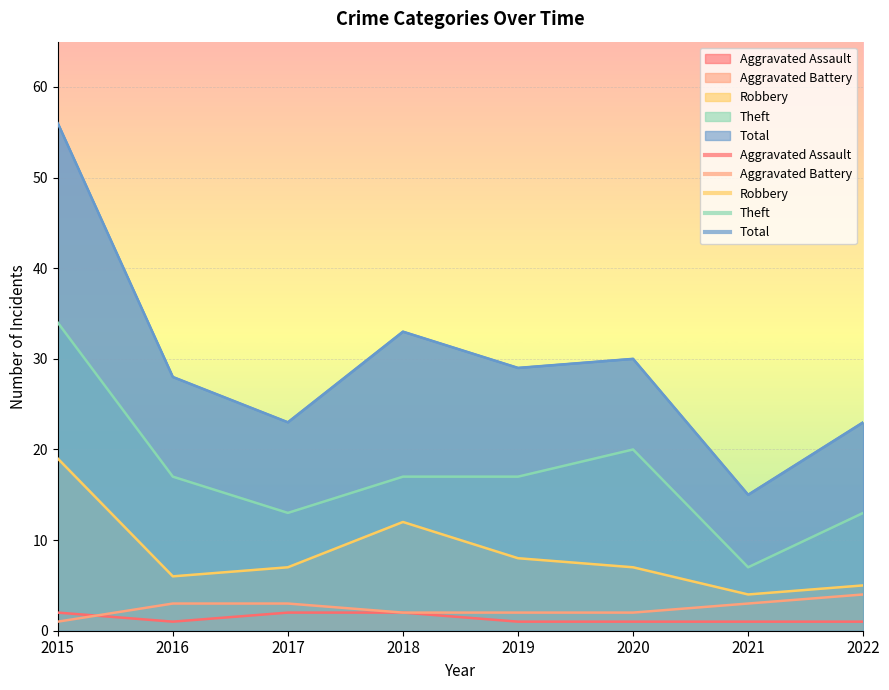

What is the approximate value of Aggravated Battery at 2017?

3